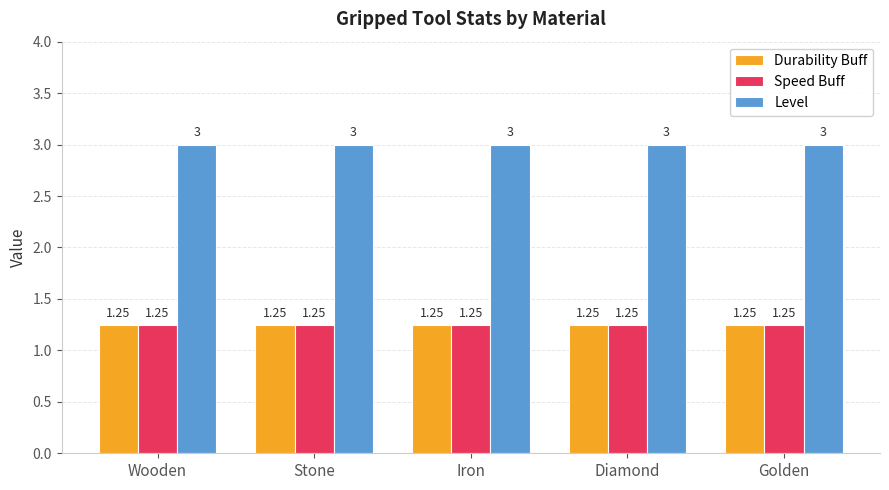

Which series has the largest total across all categories?

Level